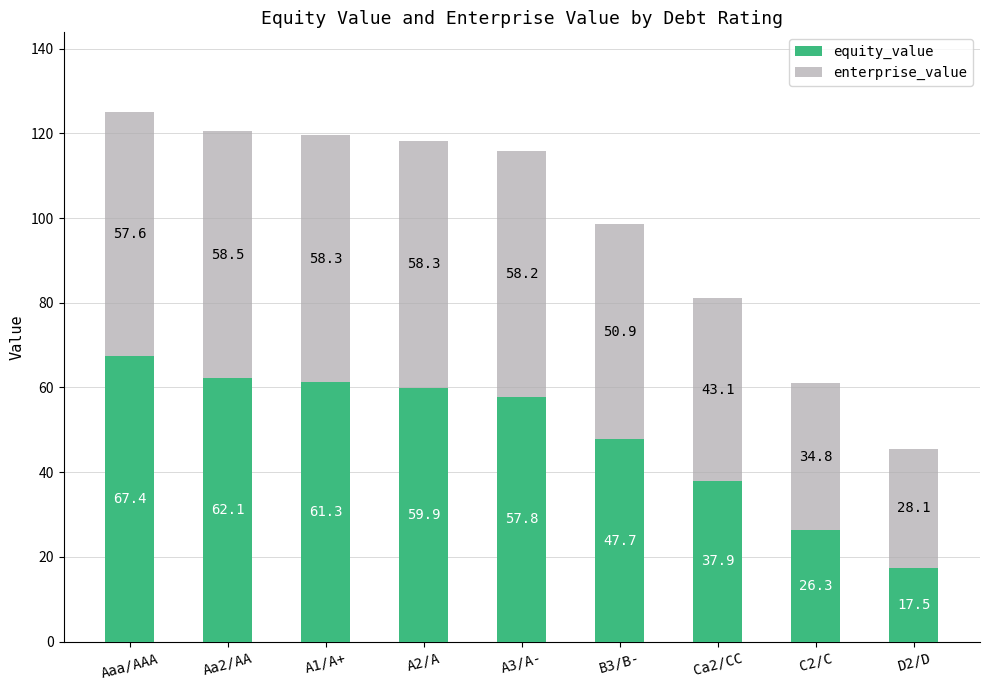

The equity_value series shows 47.7 at B3/B-. True or false?

True